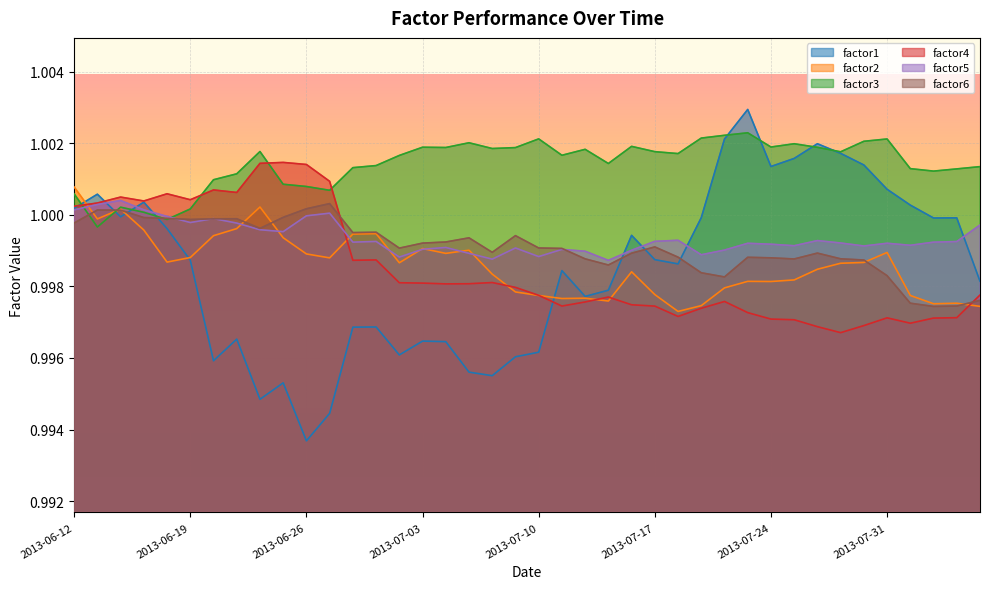

Which series has the largest range (max minus min)?

factor1